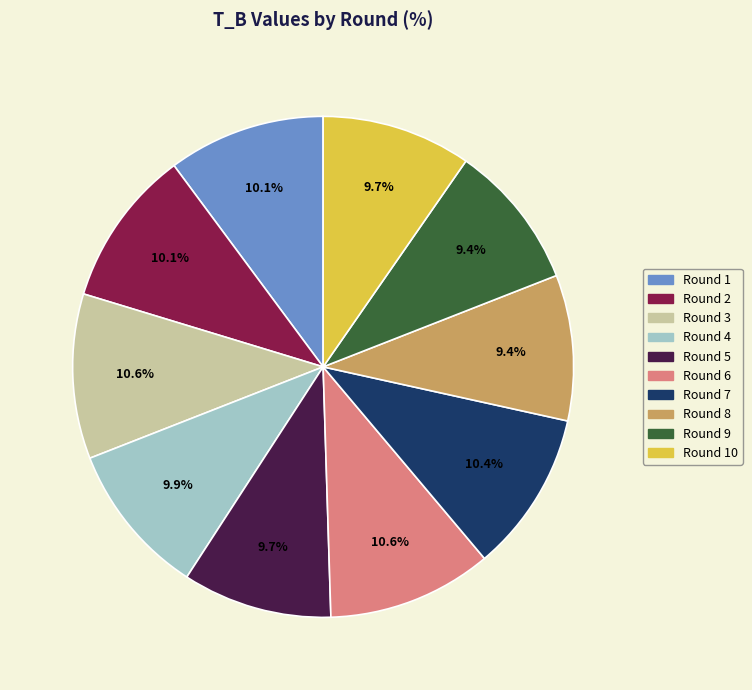

Is there a majority slice in this chart?

No